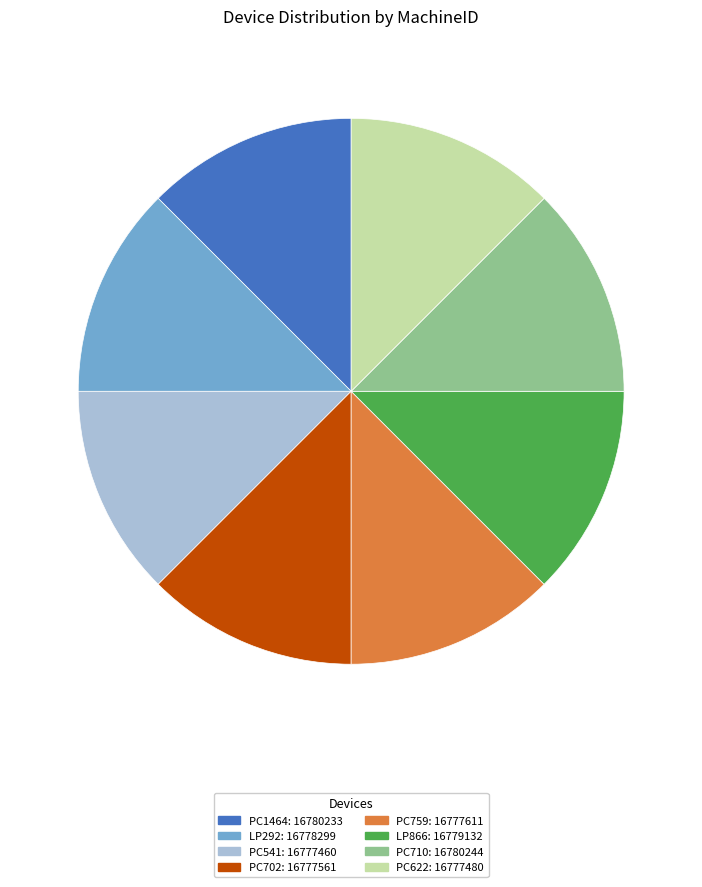

What is the ratio of the value at PC702 to the value at PC759?

1.0